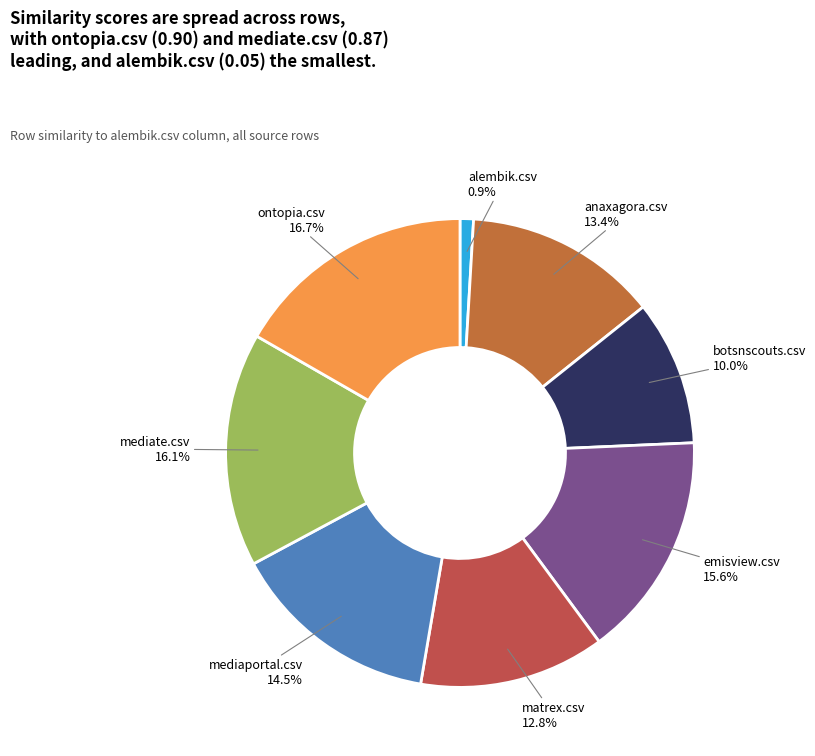

What portion of the pie excludes mediate.csv?

83.9%